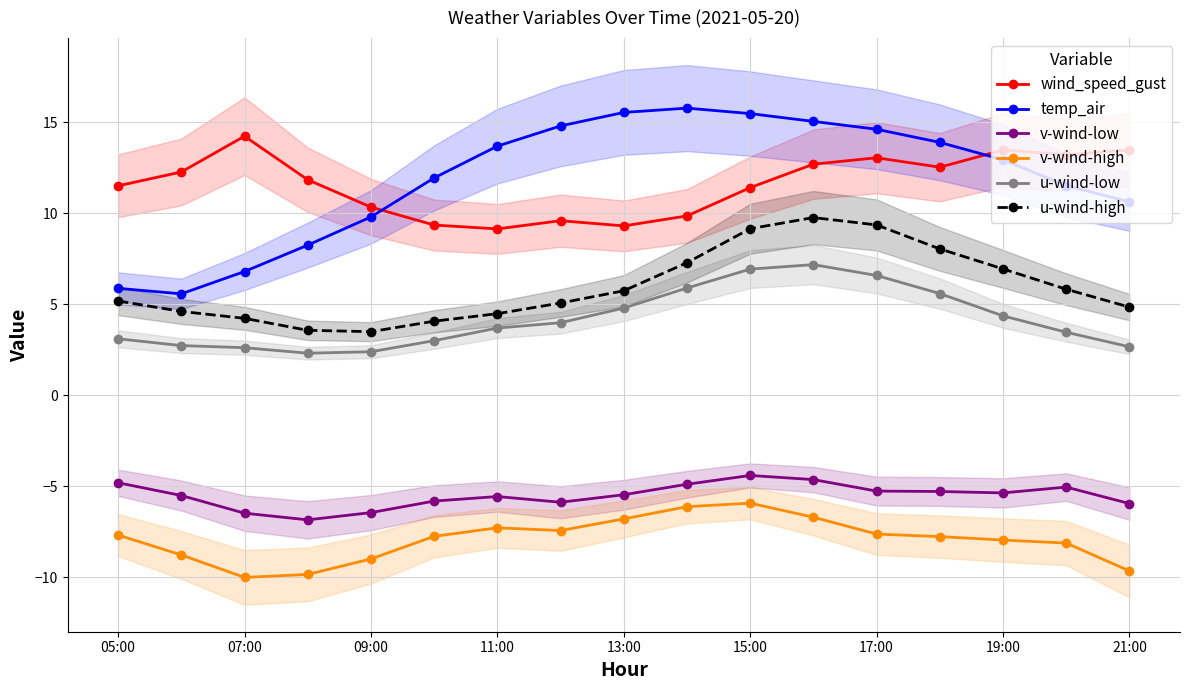

True or false: wind_speed_gust has more than 1 points higher than both neighbors.

True